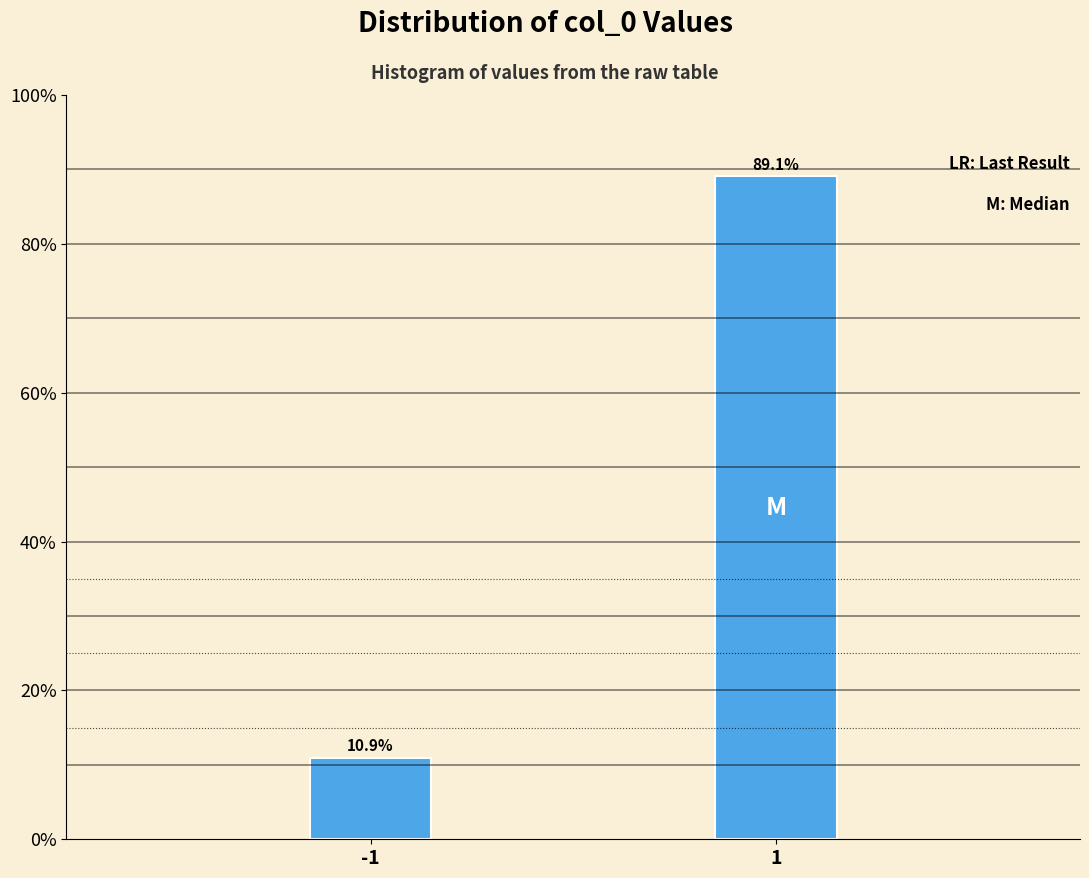

Reading left to right, extract all data points from this chart.

10.9	89.1